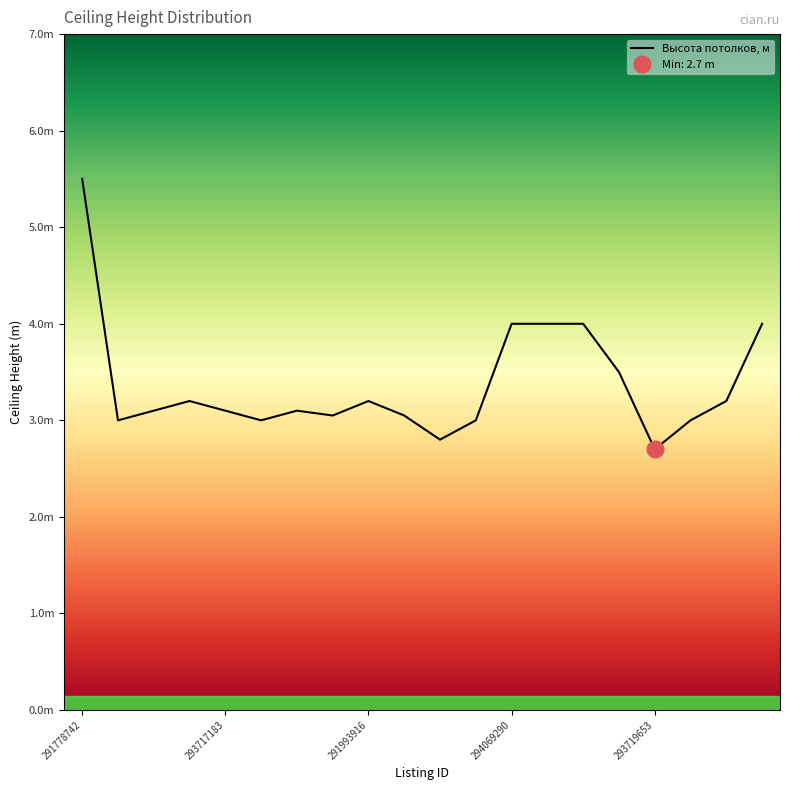

What is the difference between the maximum and minimum values?

2.8